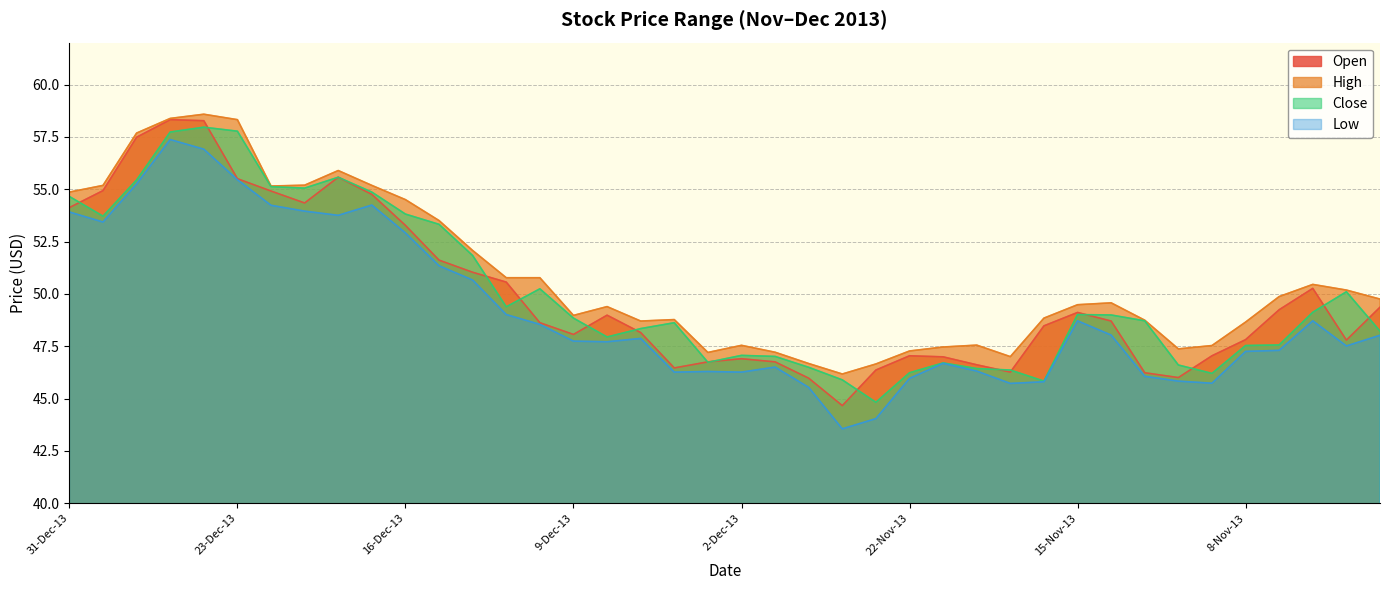

Reading left to right, transcribe all the data shown in this chart.

Open: 54.1	54.9	57.5	58.3	58.3	55.5	54.9	54.3	55.6	54.8	53.3	51.6	51.0	50.6	48.6	48.1	49.0	48.1	46.5	46.8	46.9	46.8	46.0	44.7	46.4	47.0	47.0	46.6	46.3	48.5	49.1	48.7	46.2	46.0	47.0	47.8	49.2	50.3	47.8	49.4
High: 54.9	55.2	57.7	58.4	58.6	58.3	55.1	55.2	55.9	55.2	54.5	53.5	52.1	50.8	50.8	49.0	49.4	48.7	48.8	47.2	47.5	47.2	46.7	46.2	46.6	47.3	47.5	47.5	47.0	48.8	49.5	49.6	48.7	47.4	47.5	48.6	49.9	50.5	50.2	49.8
Close: 54.6	53.7	55.4	57.7	58.0	57.8	55.1	55.0	55.6	54.9	53.8	53.3	51.8	49.4	50.2	48.8	47.9	48.3	48.6	46.7	47.1	47.0	46.5	45.9	44.8	46.2	46.7	46.4	46.4	45.8	49.0	49.0	48.7	46.6	46.2	47.5	47.6	49.1	50.1	48.2
Low: 53.9	53.4	55.2	57.4	56.9	55.5	54.2	54.0	53.8	54.2	52.9	51.3	50.7	49.0	48.5	47.7	47.7	47.9	46.3	46.3	46.3	46.5	45.5	43.5	44.0	46.0	46.7	46.3	45.7	45.8	48.7	48.0	46.1	45.8	45.7	47.2	47.3	48.7	47.5	48.0